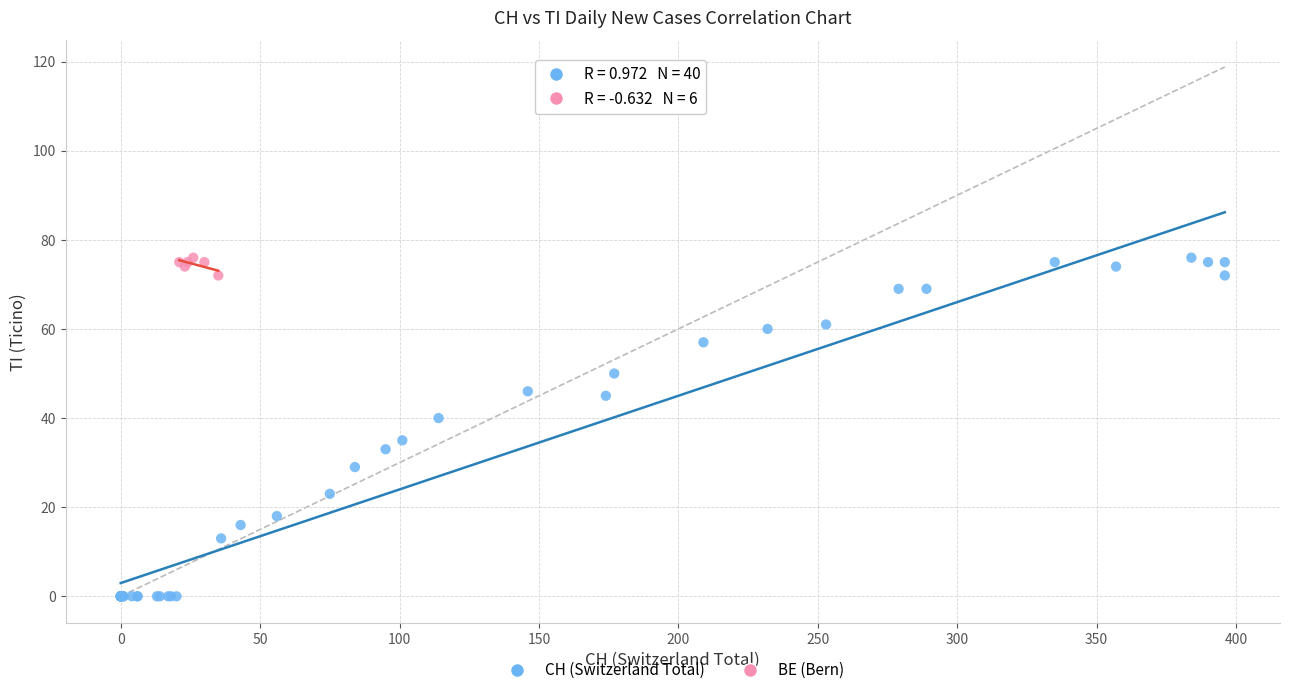

Which series has the largest Y range (max minus min)?

CH (Switzerland Total)